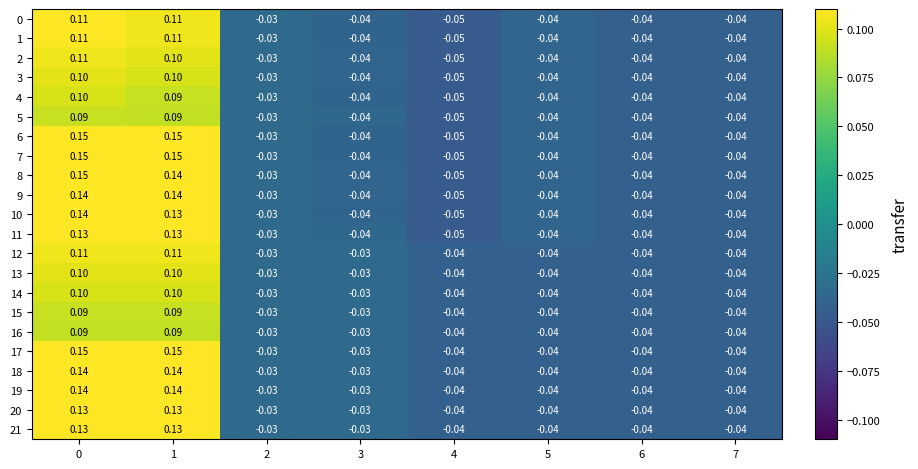

Is the value of 18 at 2 greater than the value of 17 at 0?

No